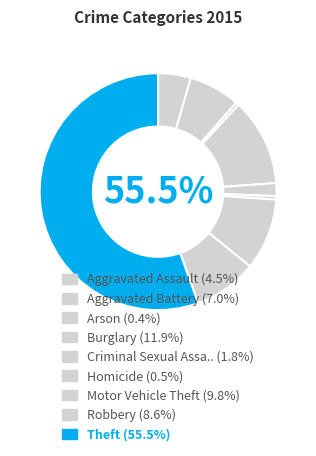

How many slices are in this pie chart?

9